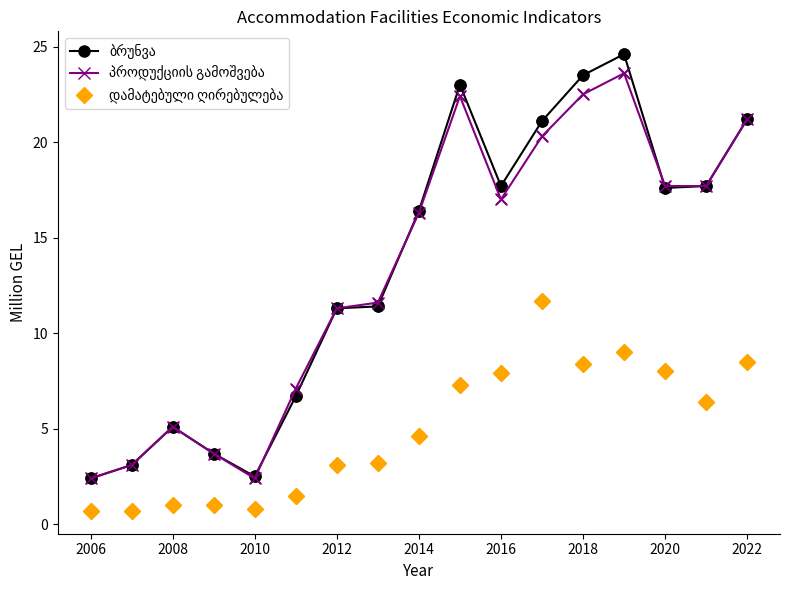

What is the minimum value shown in the chart?

0.7